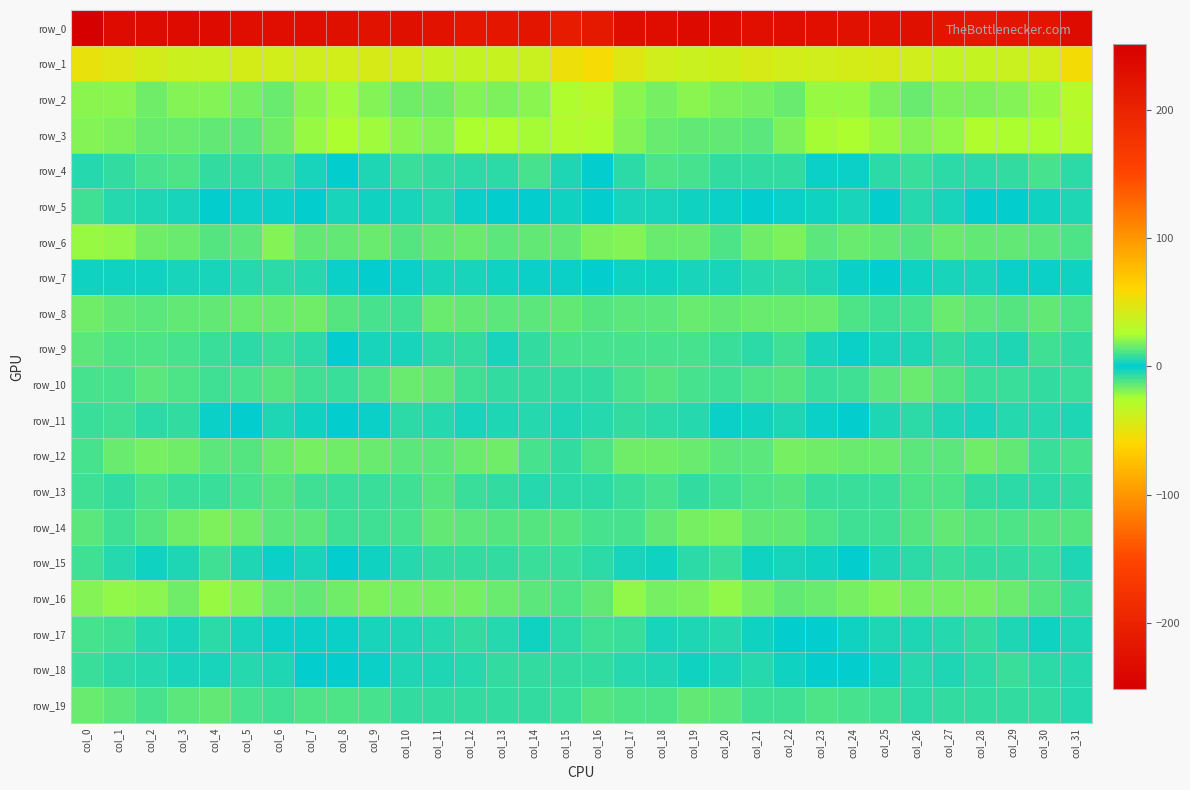

Which series has the largest total across all categories?

row_1